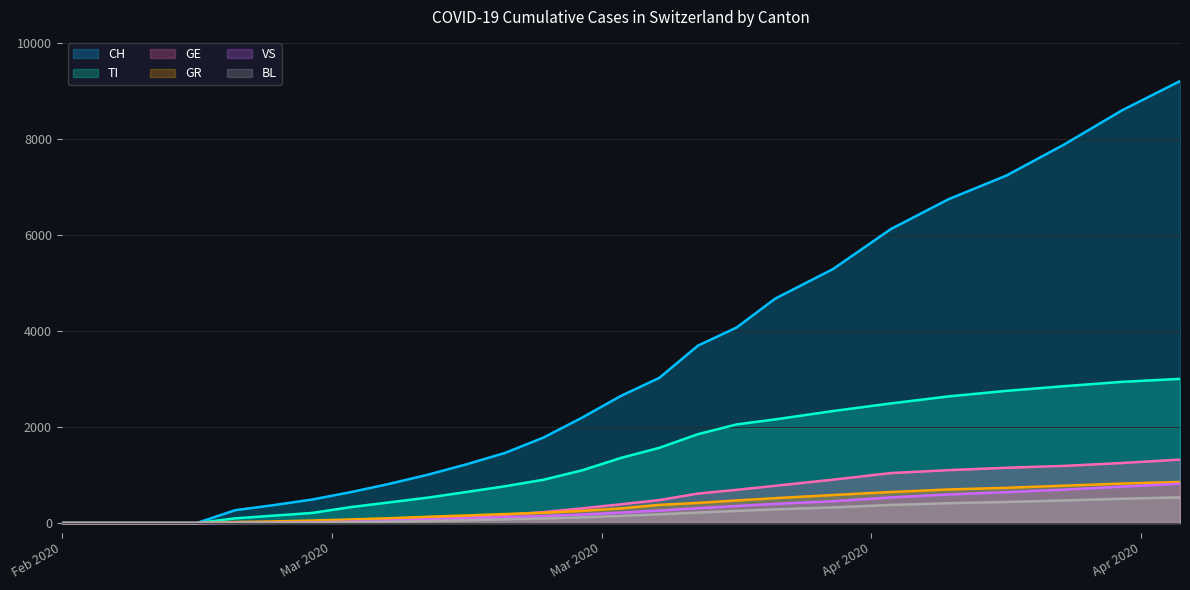

What is the label of the 15th point from the left?

2020-03-17